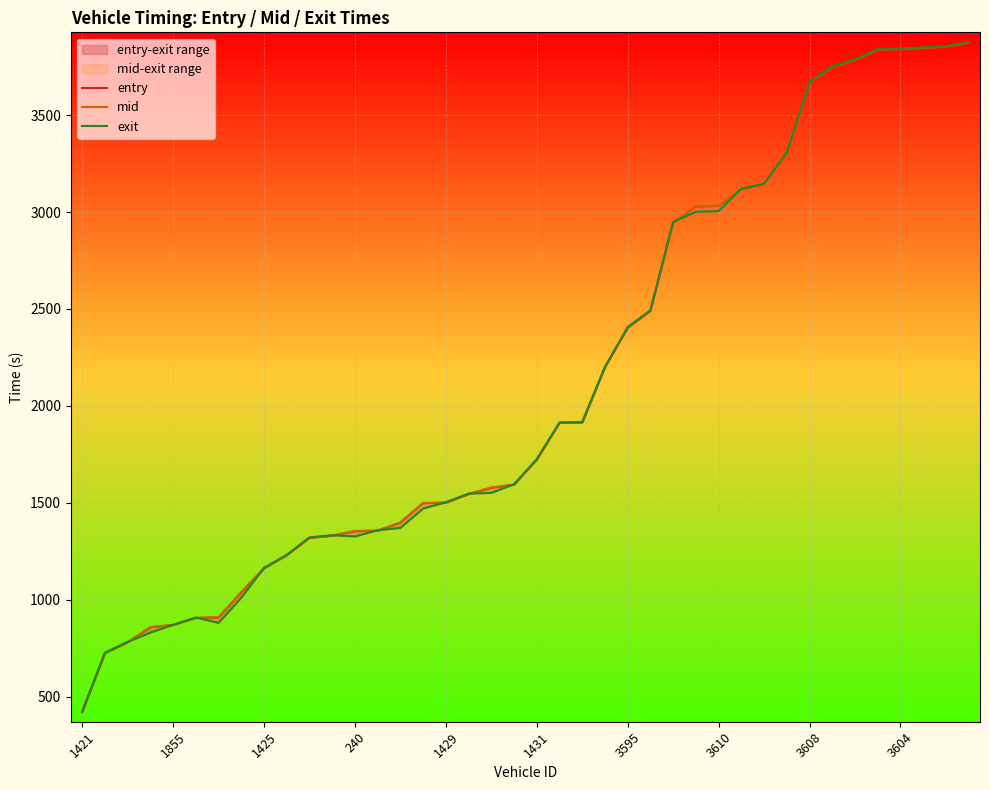

How many data points in exit are less than 1725?

20